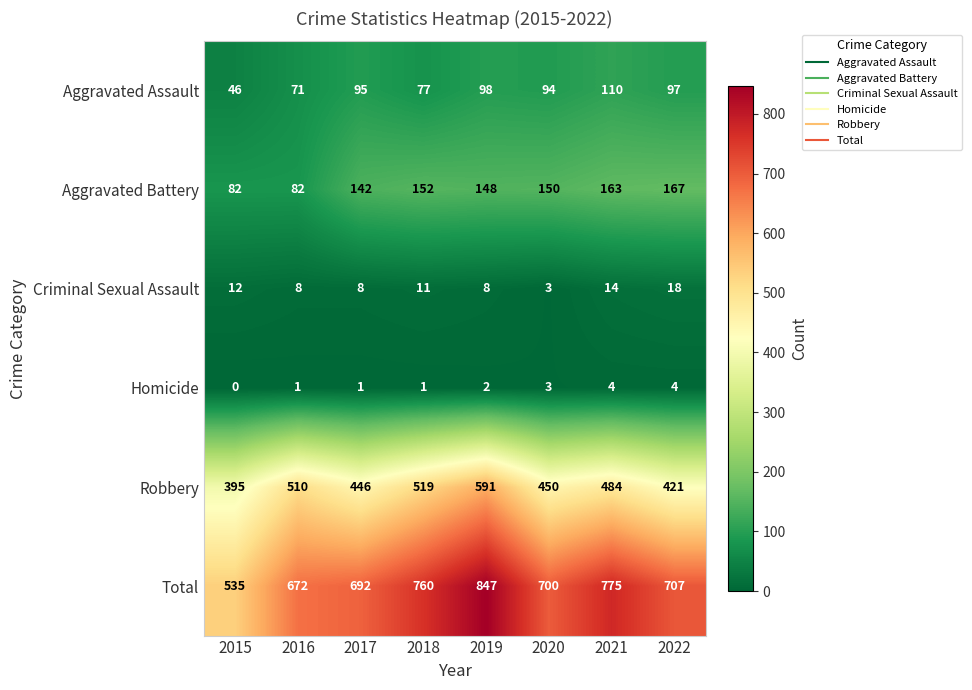

At how many categories does at least one series exceed 643?

7